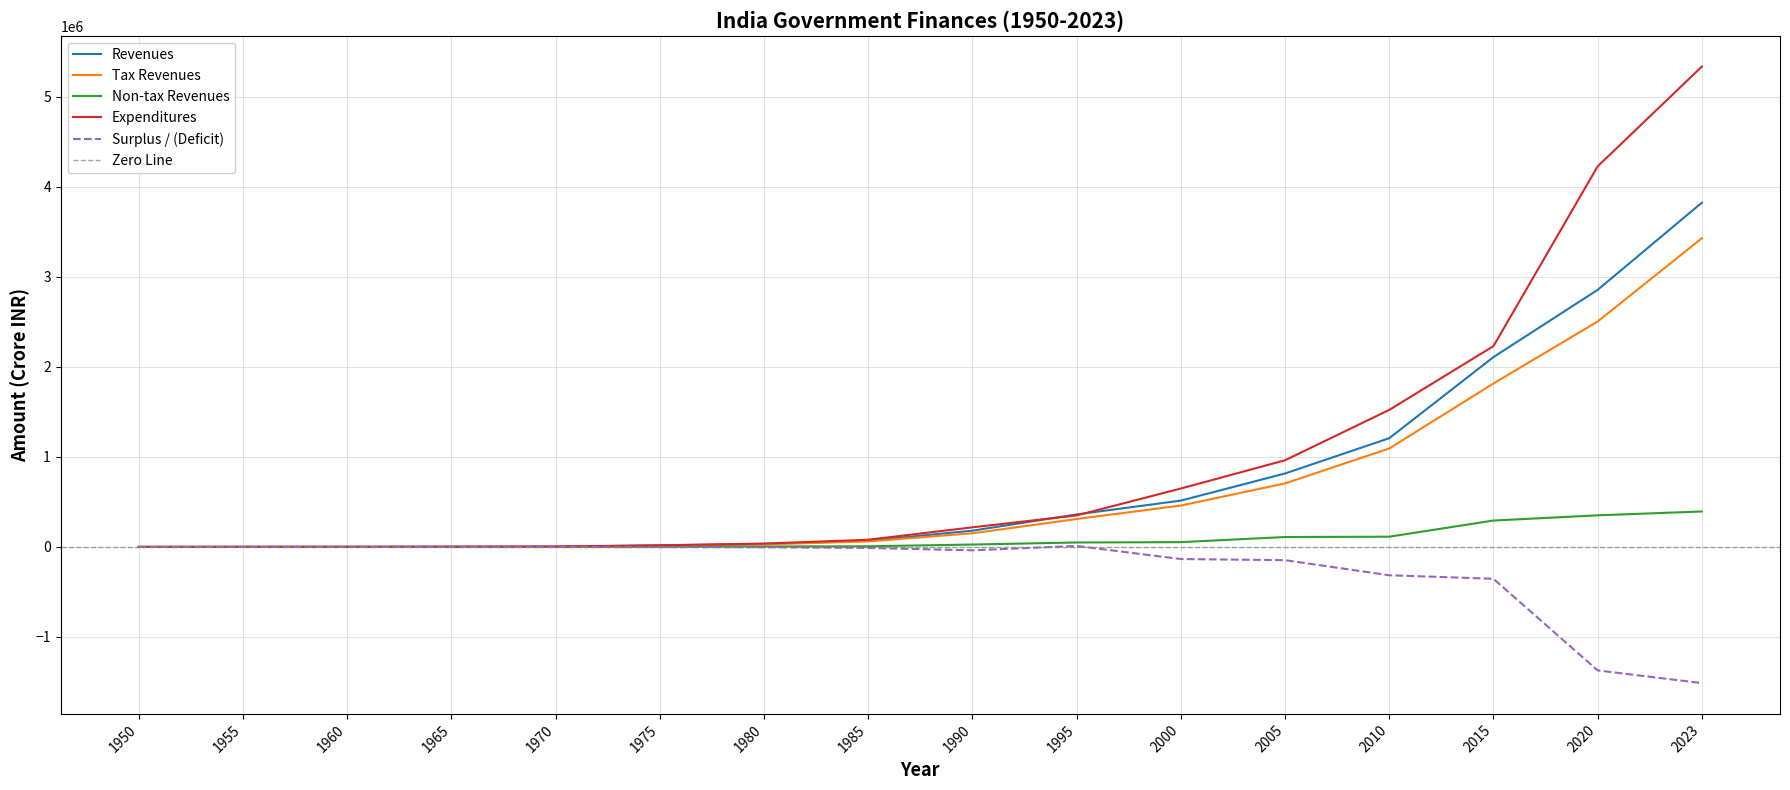

True or false: Expenditures has more than 2 interior local peaks.

False